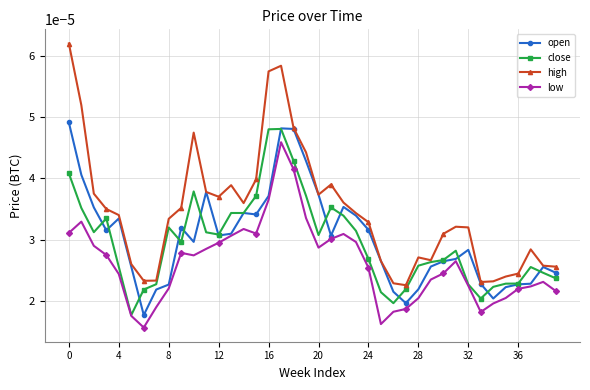

At how many categories does at least one series exceed 0?

40